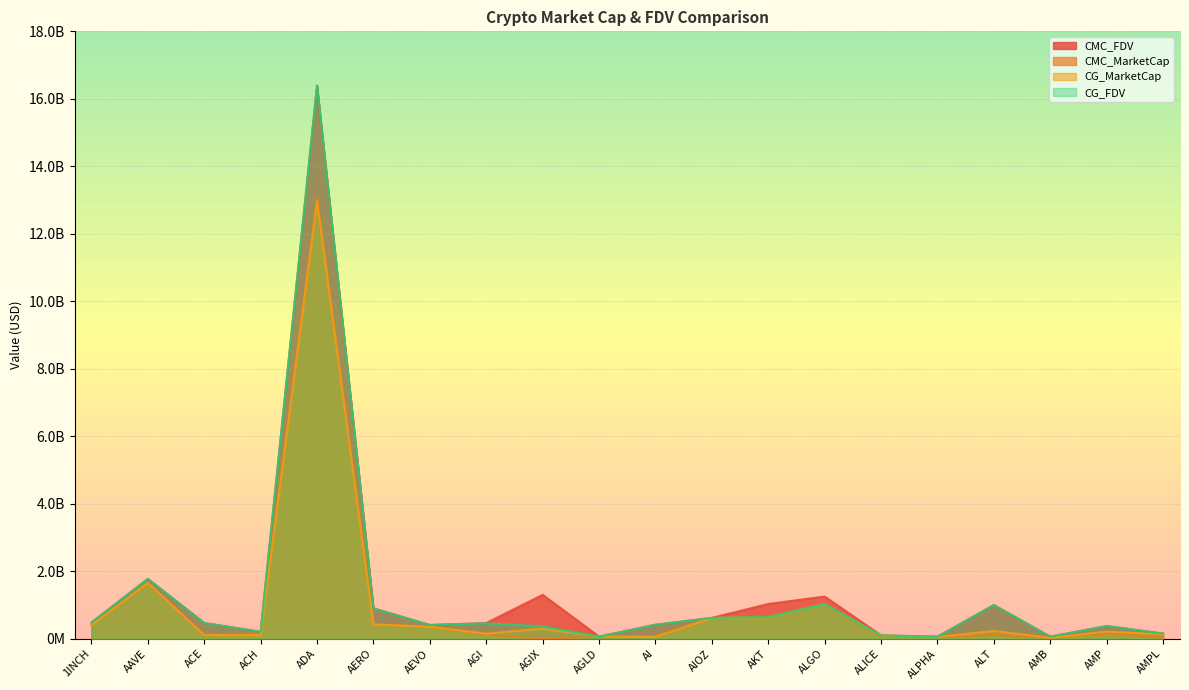

What are all the series names shown in the legend?

CMC_FDV, CMC_MarketCap, CG_MarketCap, CG_FDV